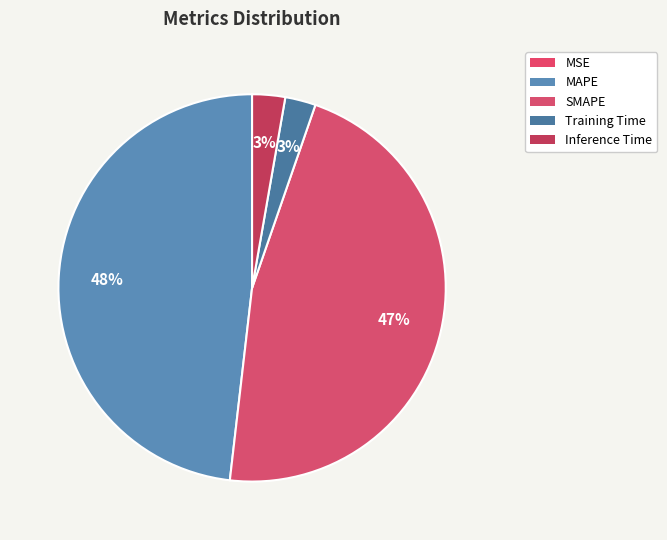

What portion of the pie excludes Inference Time?

97.3%